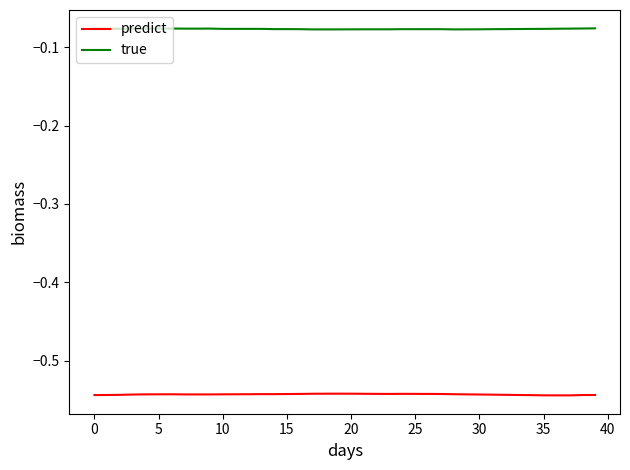

True or false: true and predict intersect in this chart.

False